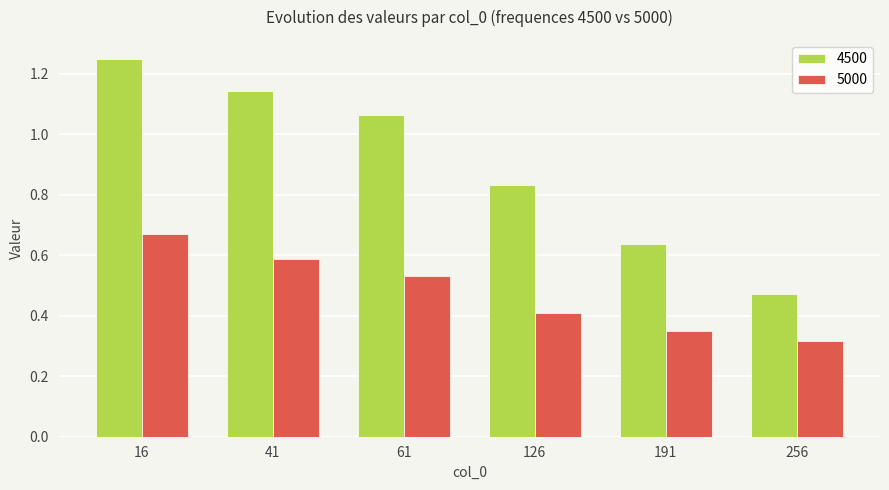

At how many categories does at least one series exceed 0?

6